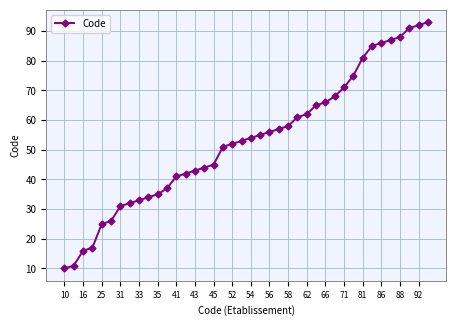

What is the value of the 23rd point from the left?

56